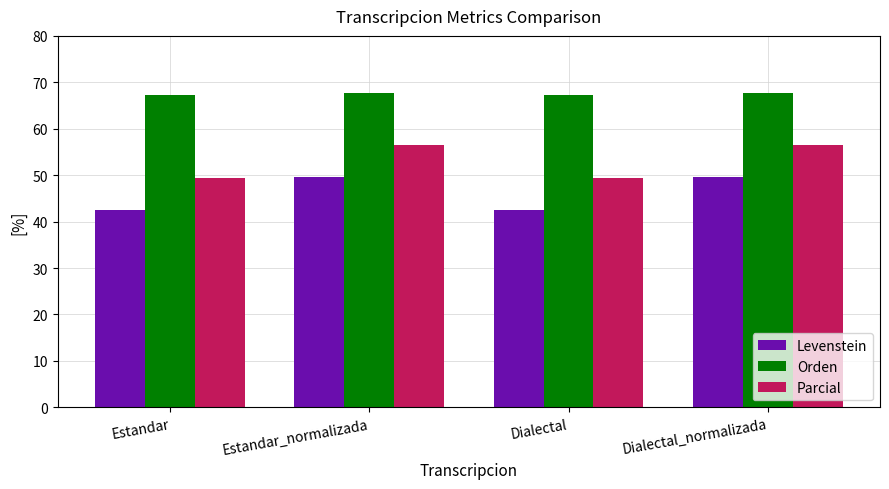

What is the label of the 1st bar from the left?

Estandar